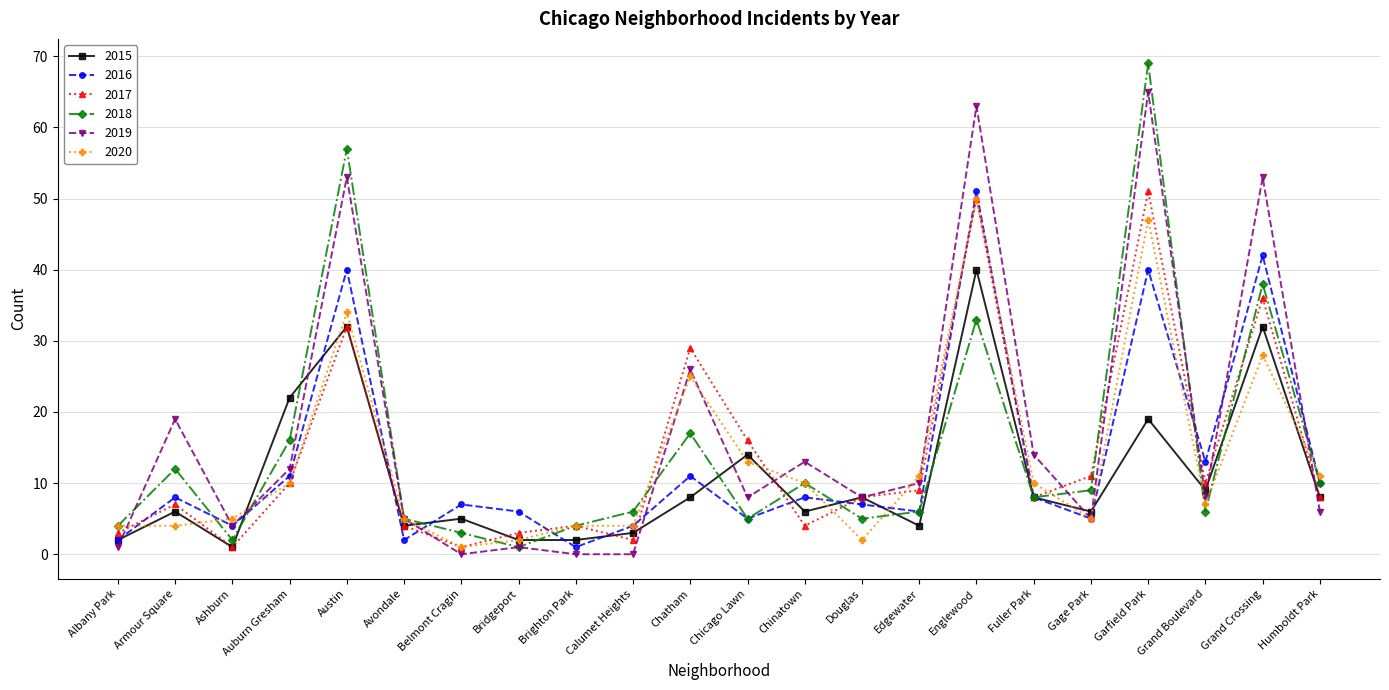

Does the chart have visible grid lines?

Yes